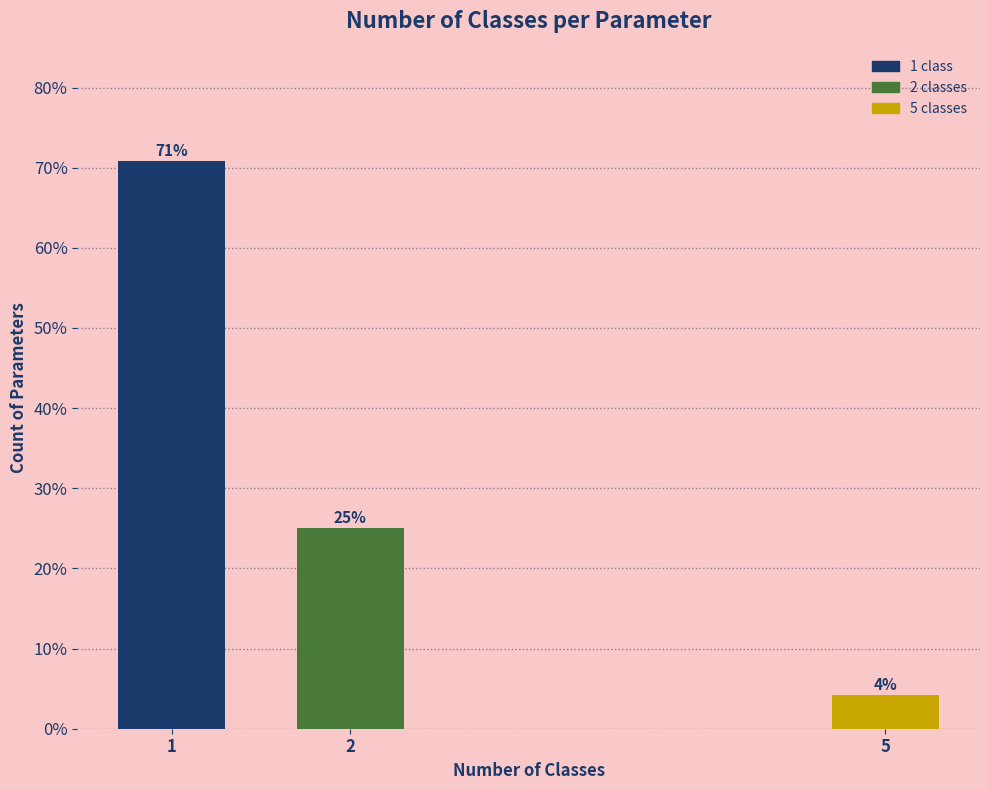

What is the ratio of the value at 1 to the value at 2?

2.8